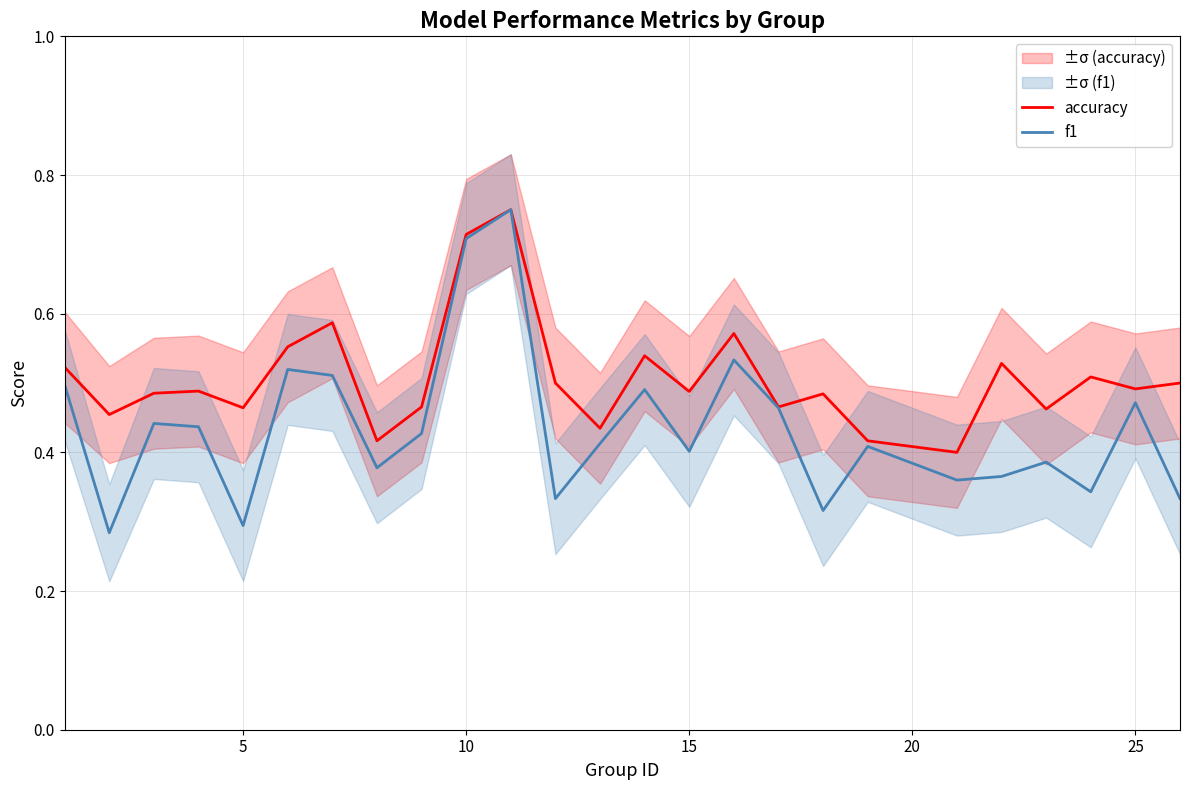

Count the accuracy values in the range 0 to 1.

25